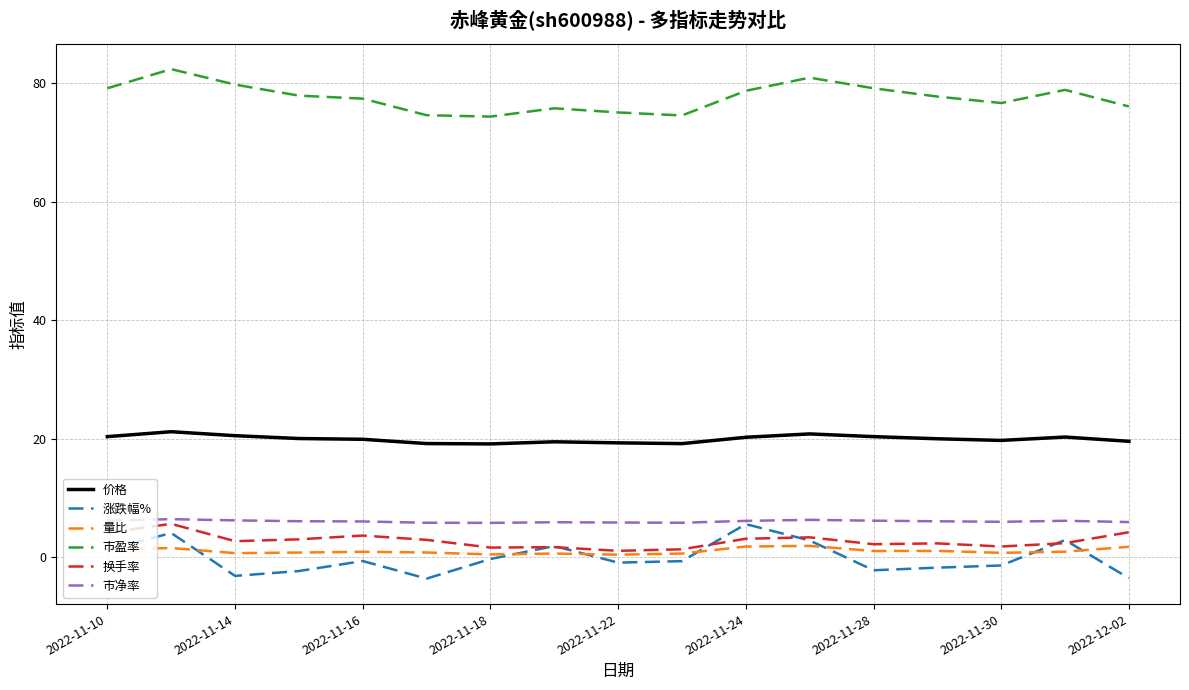

True or false: 价格 and 市盈率 cross at least once.

False